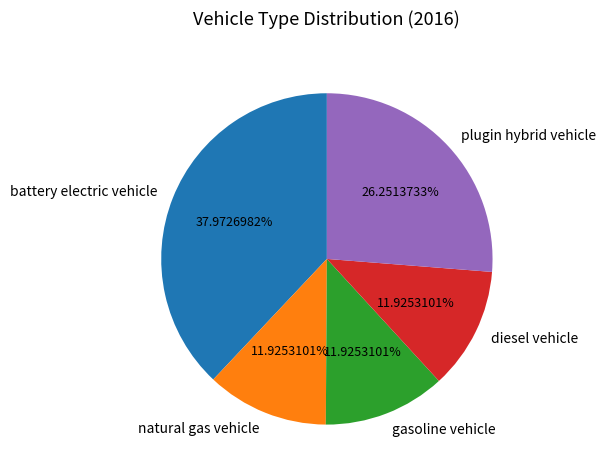

True or false: plugin hybrid vehicle accounts for 26% of the total.

True